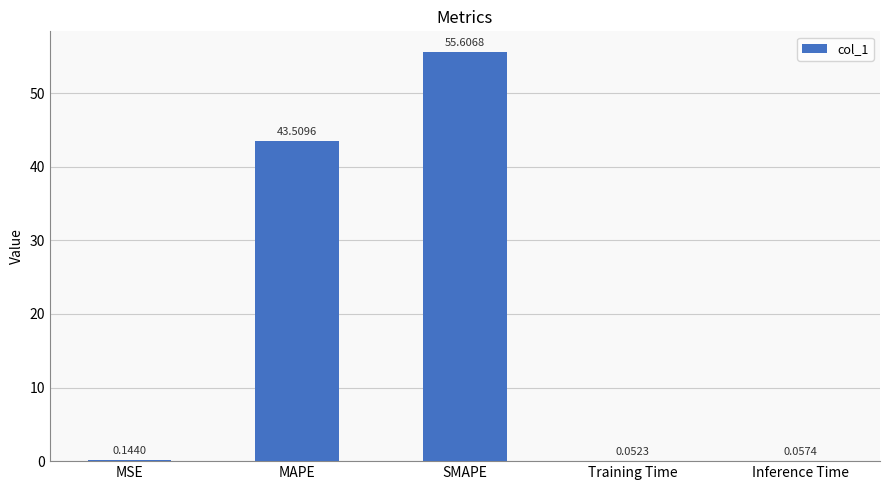

Are the bars horizontal?

No